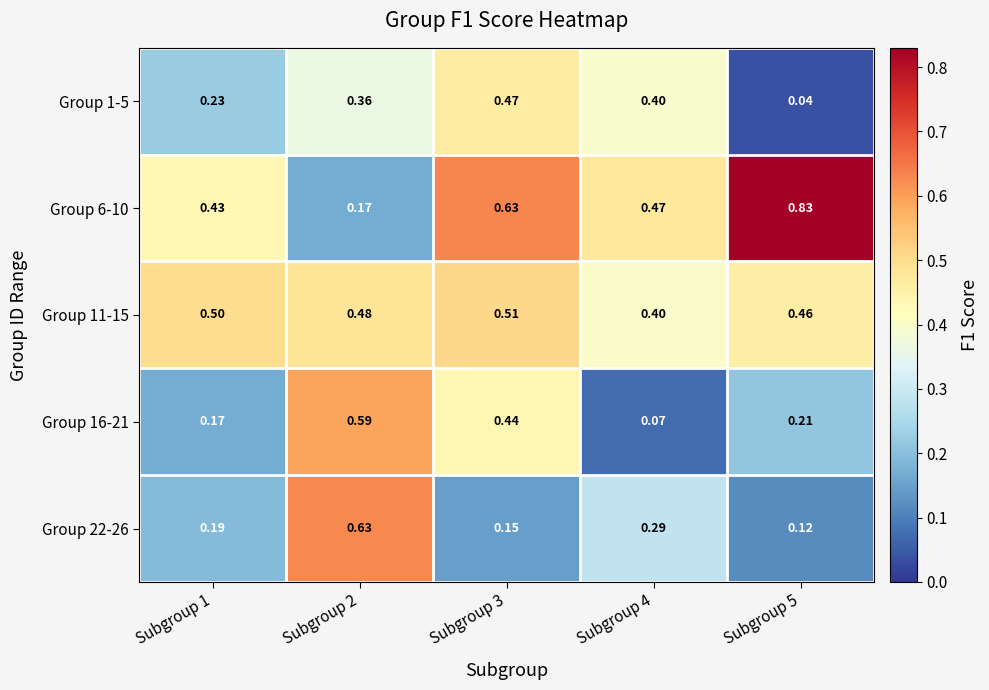

Which series changed the most between Subgroup 2 and Subgroup 5?

Group 6-10